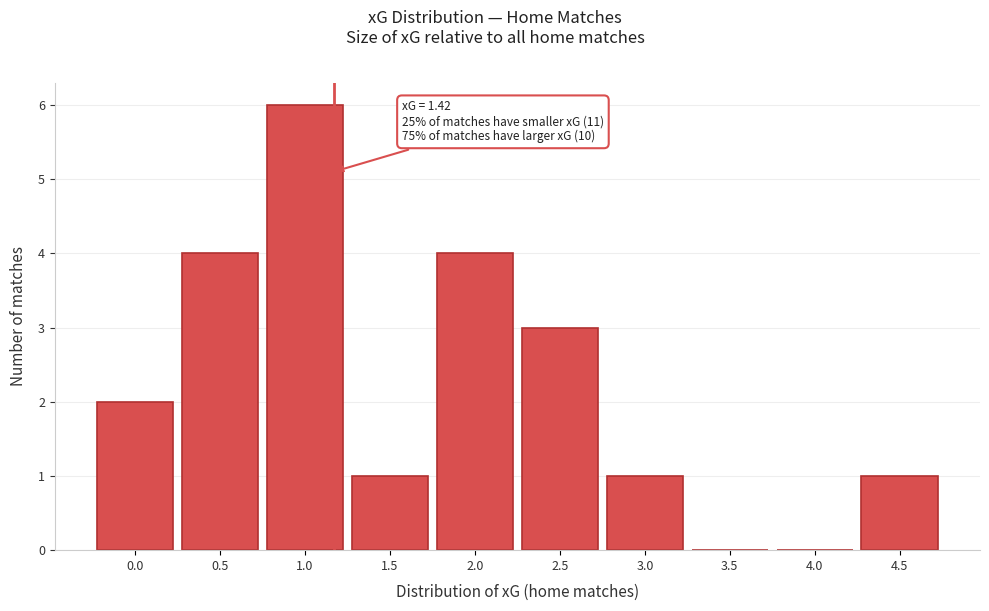

Reading left to right, extract all data points from this chart.

0.0=2	0.5=4	1.0=6	1.5=1	2.0=4	2.5=3	3.0=1	3.5=0	4.0=0	4.5=1